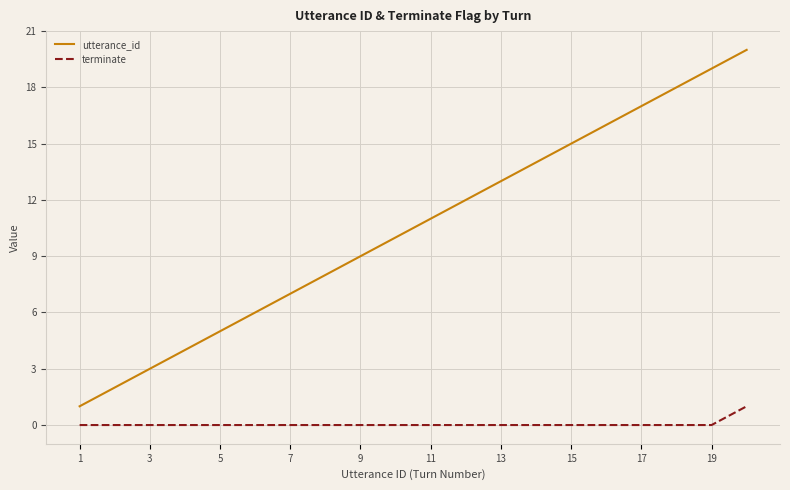

Which series has the largest total across all categories?

utterance_id